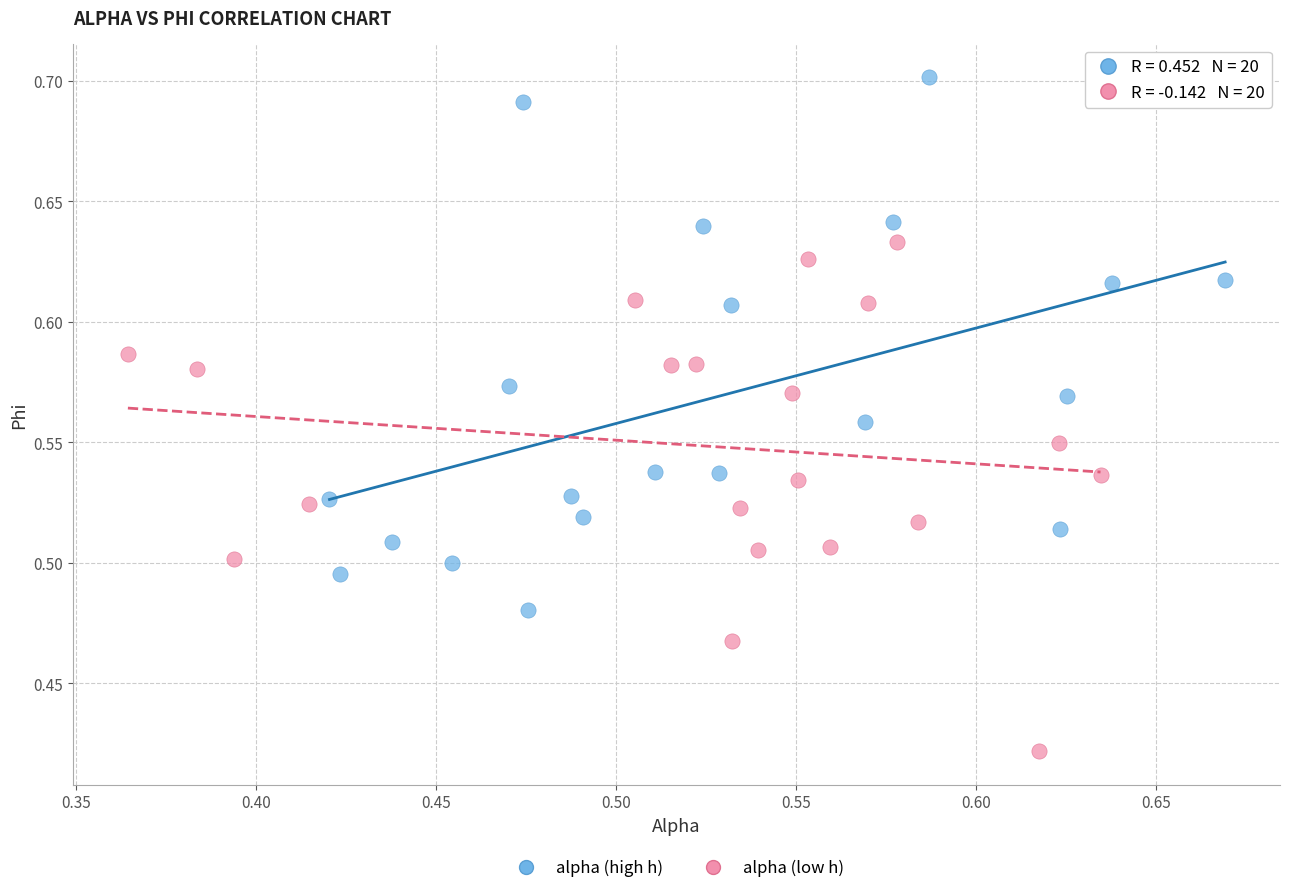

Which series contains the lowest Y value?

alpha (low h)